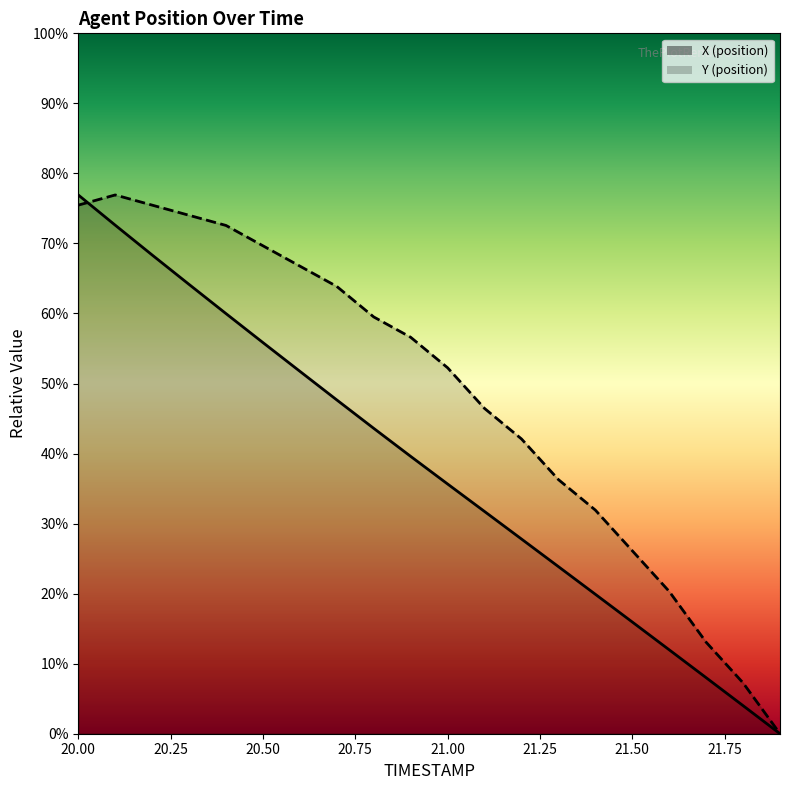

Reading left to right, what are all the values shown in this chart?

X (position): 13.3	12.5	11.8	11.1	10.3	9.6	8.9	8.2	7.5	6.8	6.1	5.5	4.8	4.1	3.4	2.7	2.1	1.4	0.7	0.0
Y (position): 13.0	13.3	13.0	12.8	12.5	12.0	11.5	11.0	10.3	9.8	9.0	8.0	7.3	6.3	5.5	4.5	3.5	2.3	1.3	0.0